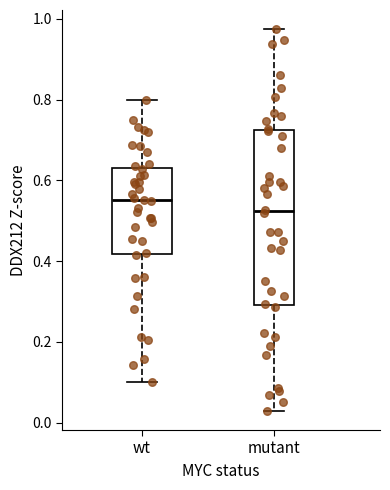

Reading left to right, transcribe this box plot: for each box, give where its median line is, the range the box spans, and where its two whiskers end, as read against the y-axis. The values are not printed on the chart, so give them approximately, as read against the axis.

wt: median 0.56, box 0.42 to 0.64, whiskers 0.10 to 0.80
mutant: median 0.52, box 0.30 to 0.72, whiskers 0.02 to 0.98